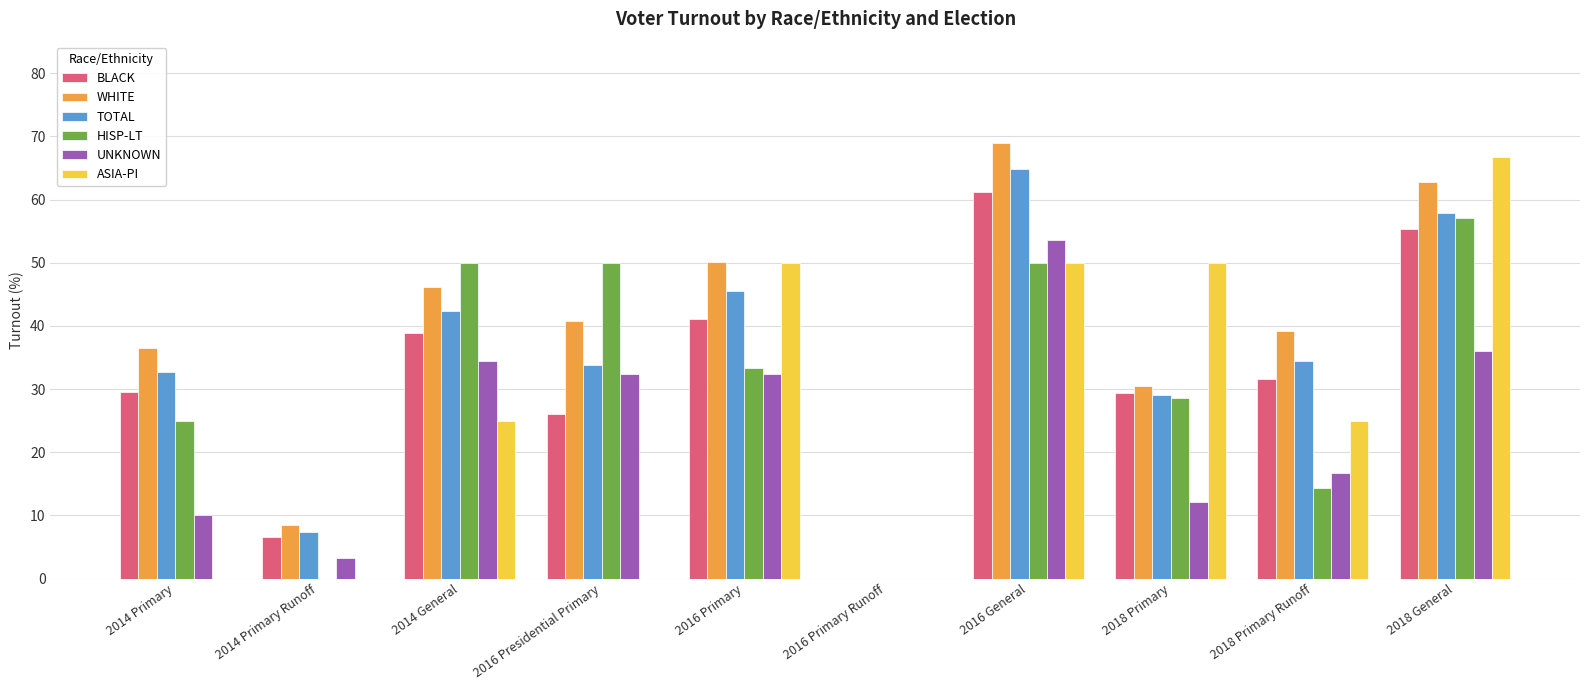

What is the approximate value of WHITE at 2014 Primary Runoff?

8.4